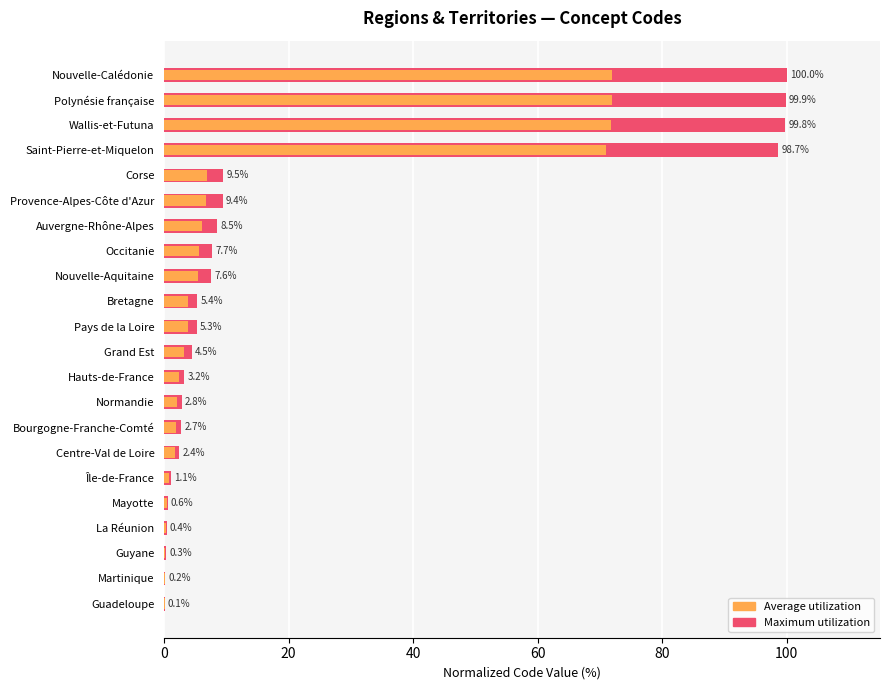

Reading left to right, transcribe all the data shown in this chart.

Maximum utilization: 0.1	0.2	0.3	0.4	0.6	1.1	2.4	2.7	2.8	3.2	4.5	5.3	5.4	7.6	7.7	8.5	9.4	9.5	98.7	99.8	99.9	100.0
Average utilization: 0.1	0.1	0.2	0.3	0.4	0.8	1.7	2.0	2.0	2.3	3.2	3.8	3.9	5.5	5.5	6.1	6.8	6.9	71.1	71.9	71.9	72.0